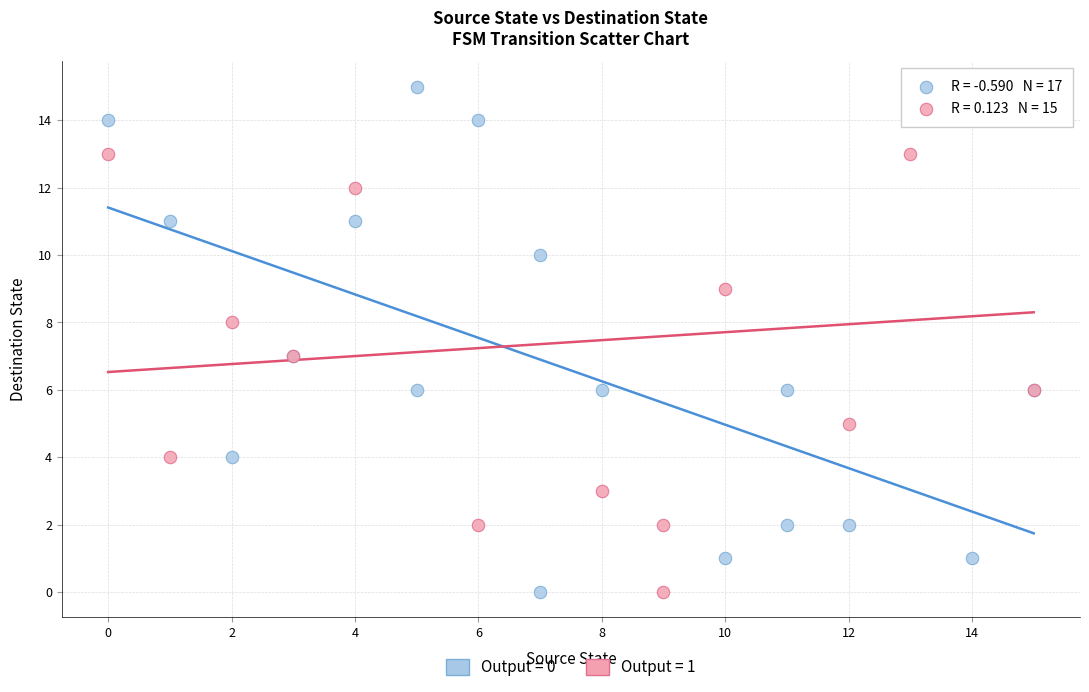

Which series reaches the maximum Y coordinate?

Output = 0